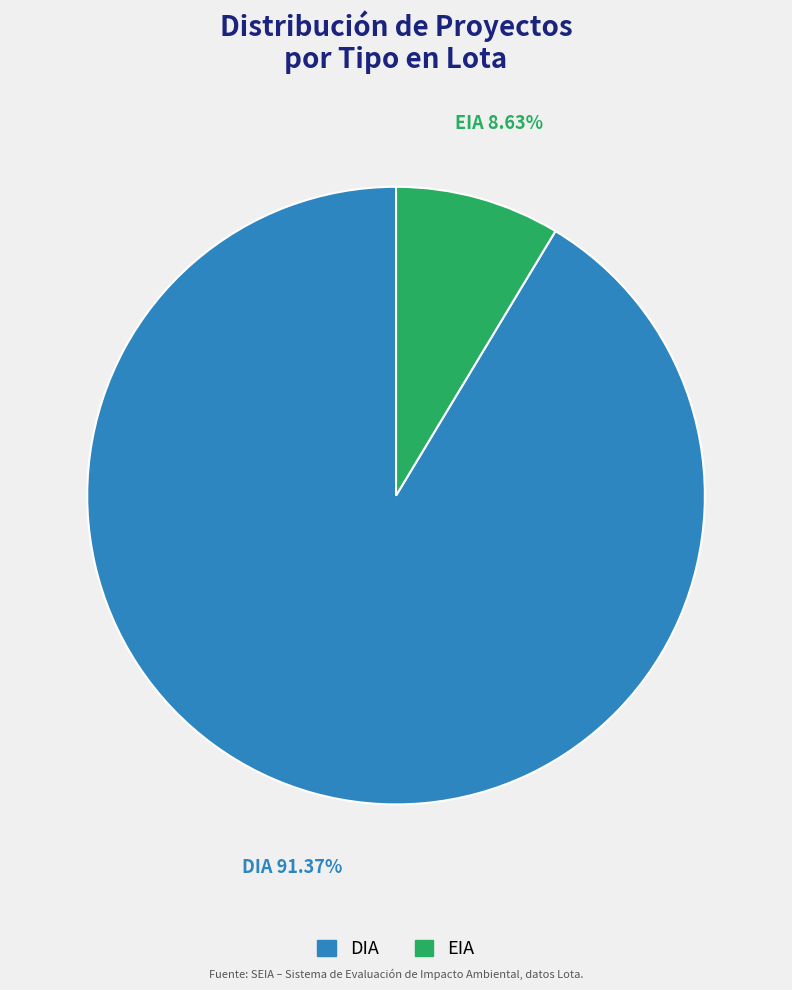

What percentage do DIA and EIA together represent?

100.0%